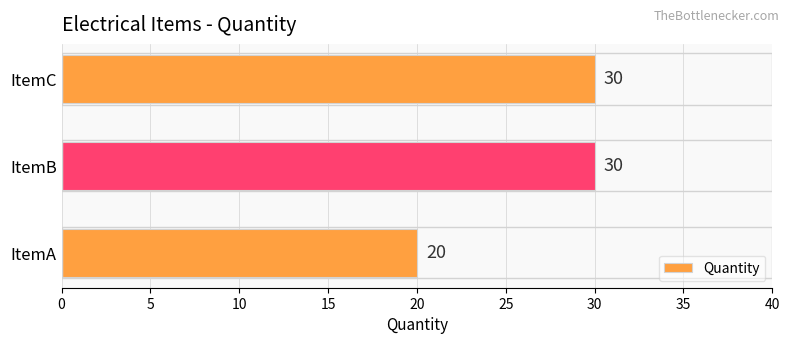

What is the change in value from ItemA to ItemB?

+10